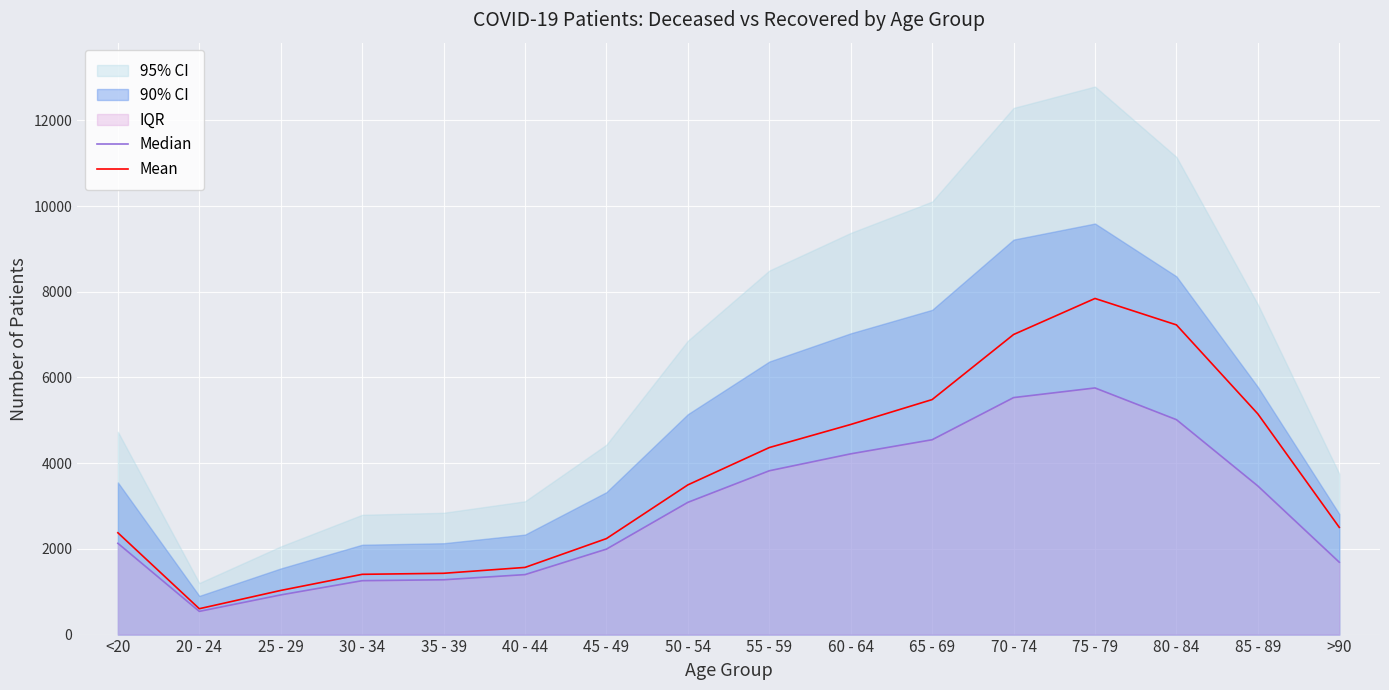

Which category has the highest value in the Median series?

75 - 79